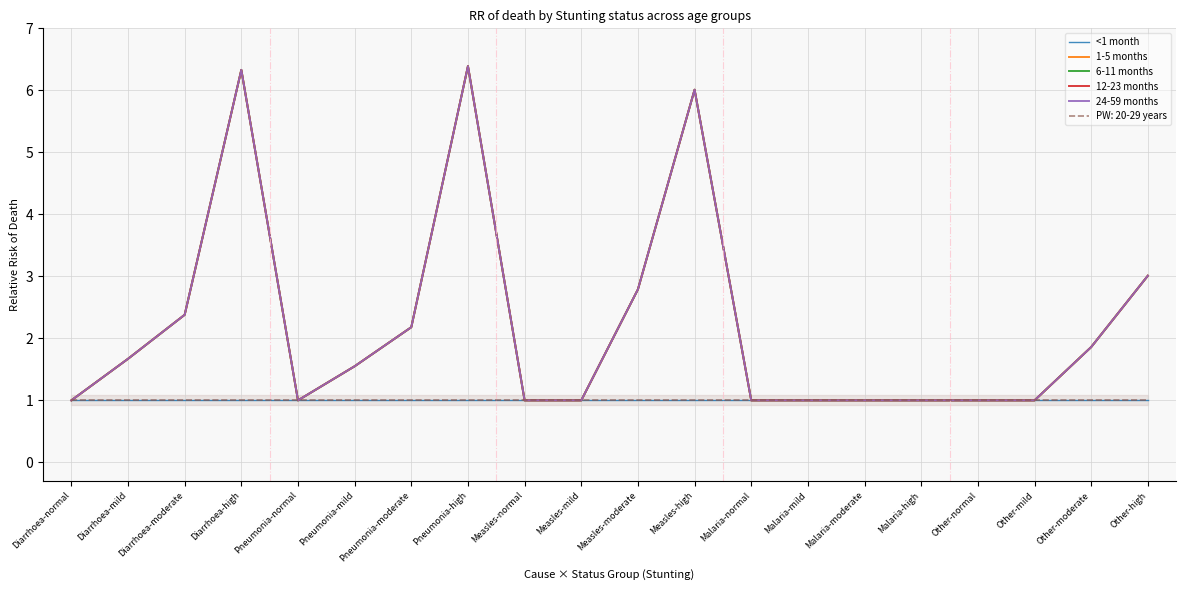

Does the chart display data point markers on the line(s)?

No